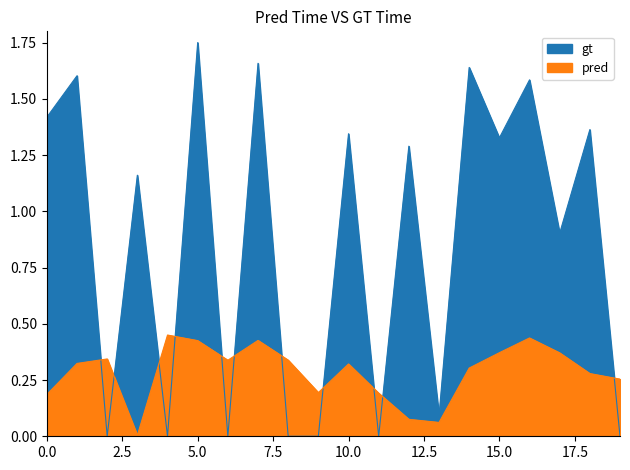

What is the spread (max minus min) of values at 5.0?

1.3